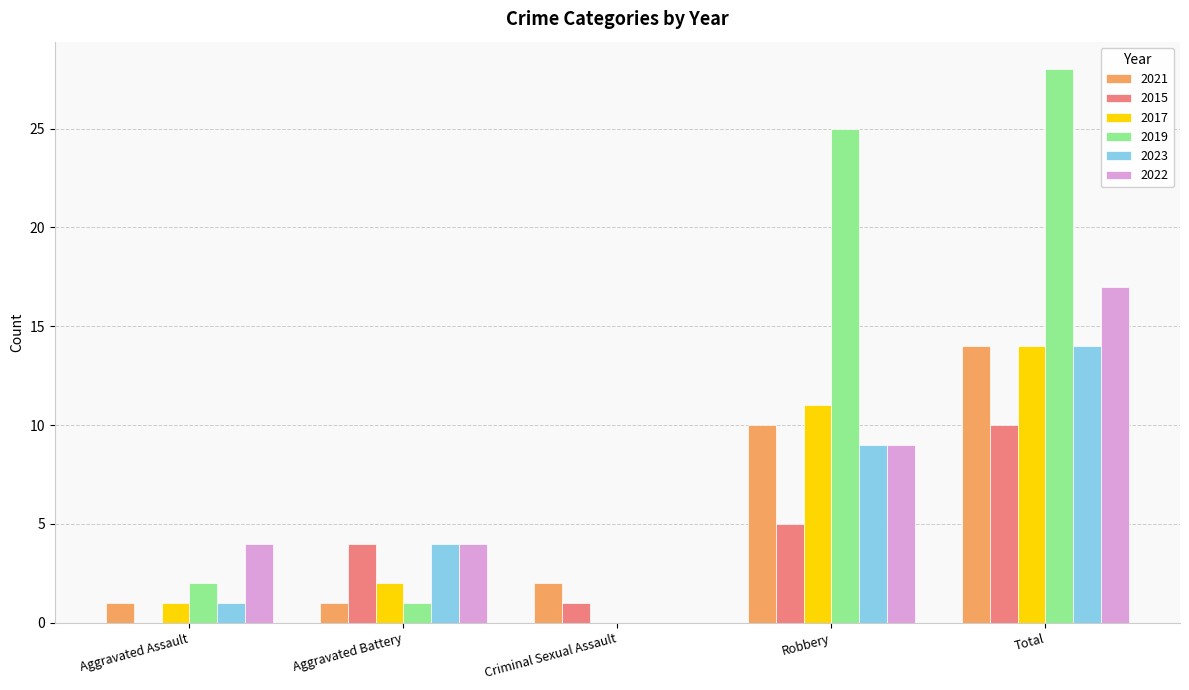

True or false: 2022 has a value of 6 at Aggravated Assault.

False